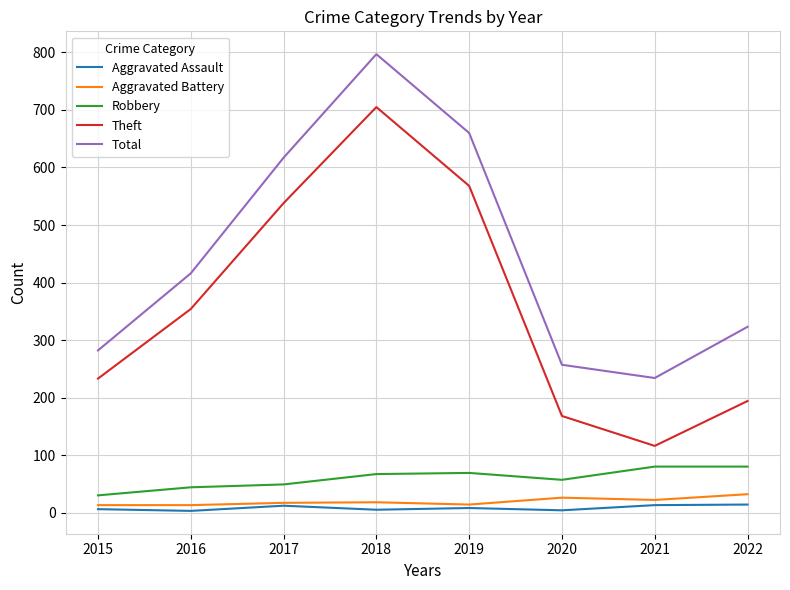

What is the minimum value for Aggravated Assault?

3